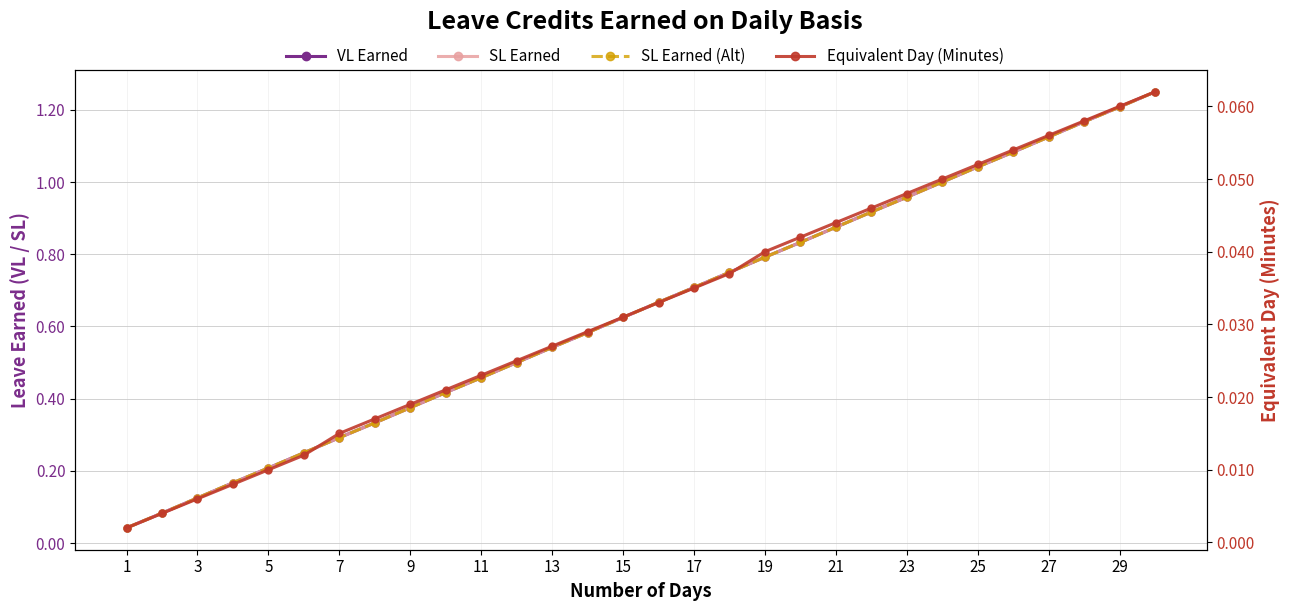

What is the value of the VL Earned point at the 5th from the left?

0.2